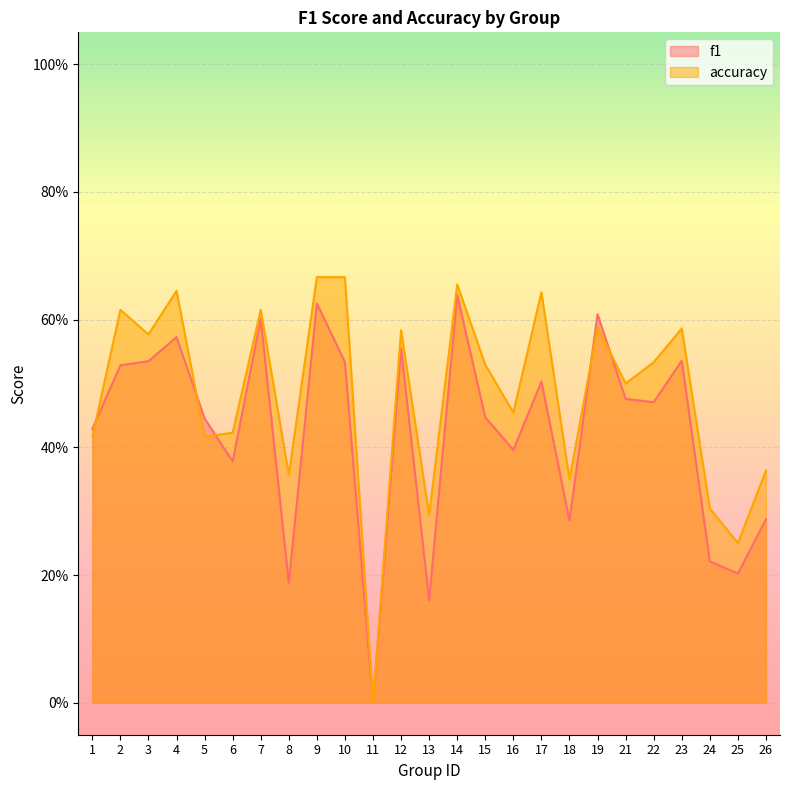

Between 1 and 3, which series saw the biggest shift?

accuracy